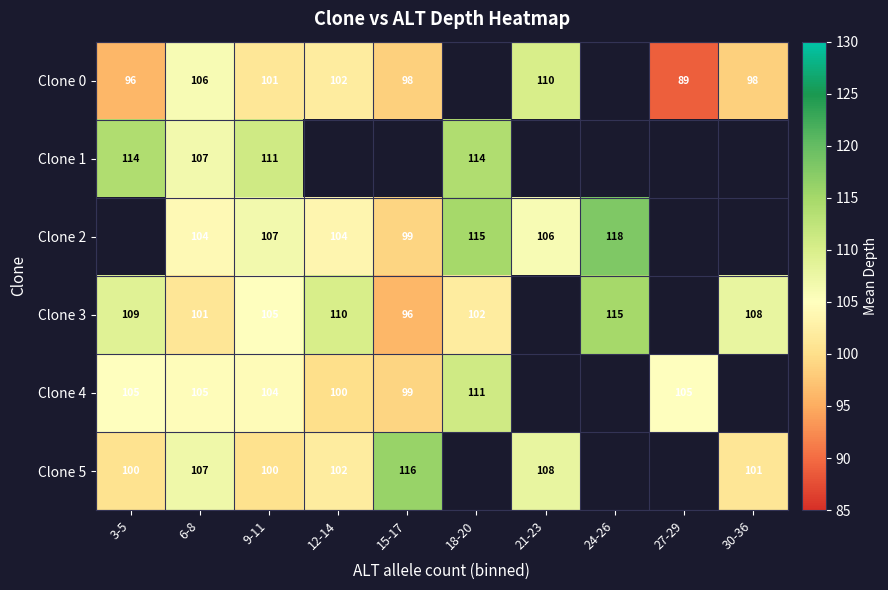

Is it true that Clone 1 equals 114 at 3-5?

True